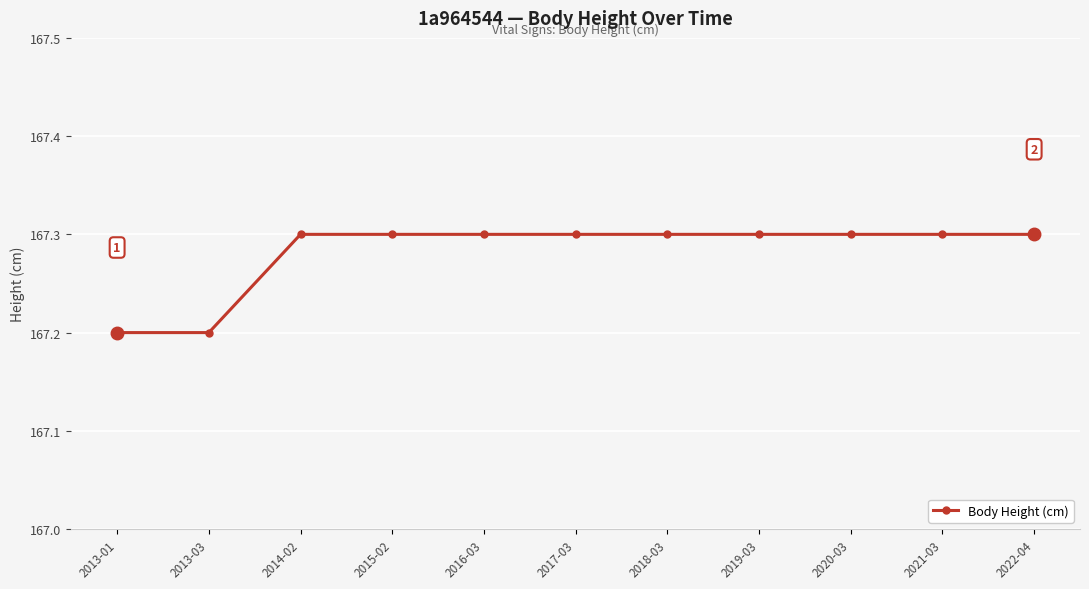

Reading right to left, list all the values displayed in this chart.

167.3	167.3	167.3	167.3	167.3	167.3	167.3	167.3	167.3	167.2	167.2